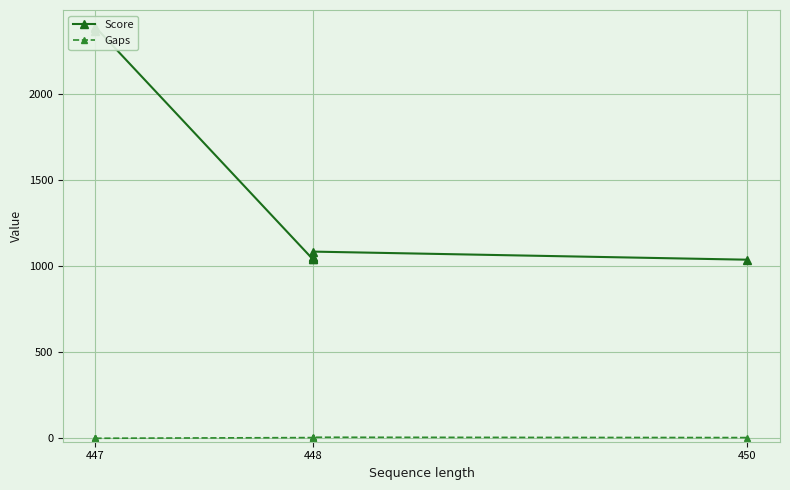

List the series in order of their peak value, highest first.

Score, Gaps